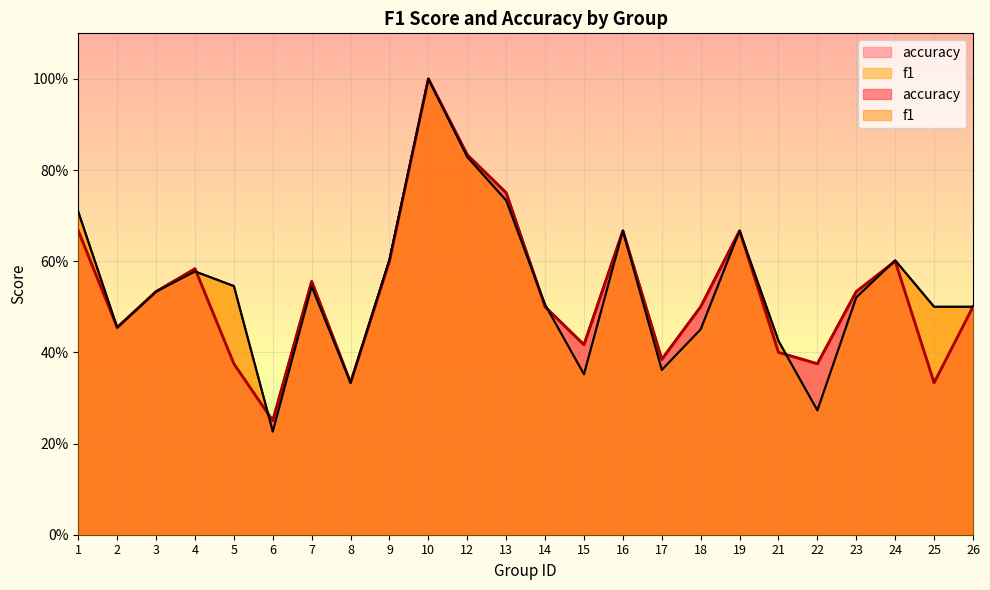

What value does the f1 series have at 17?

0.4